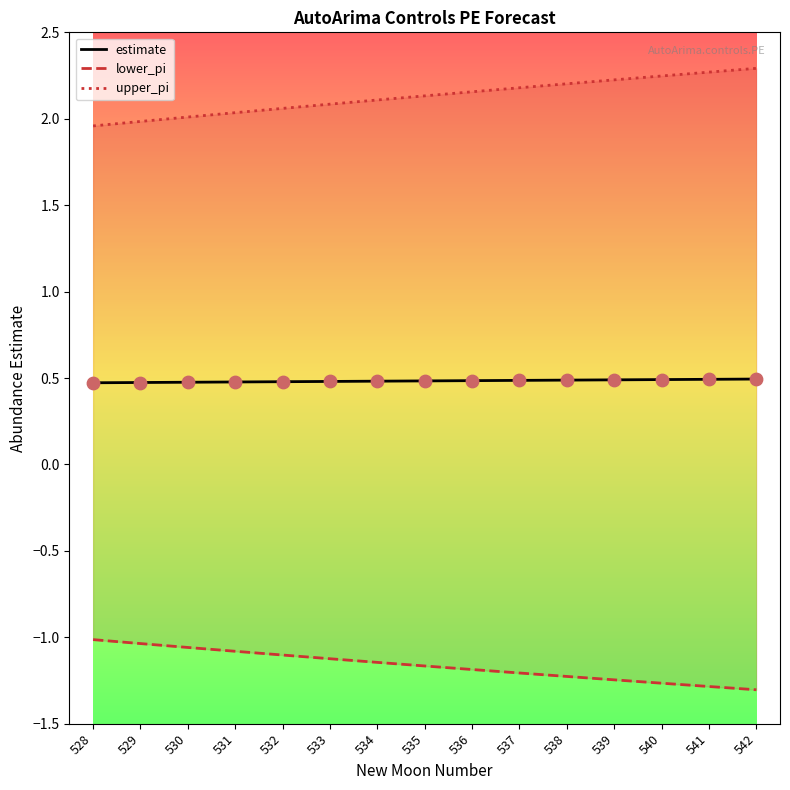

Which series contains the lowest Y value?

lower_pi